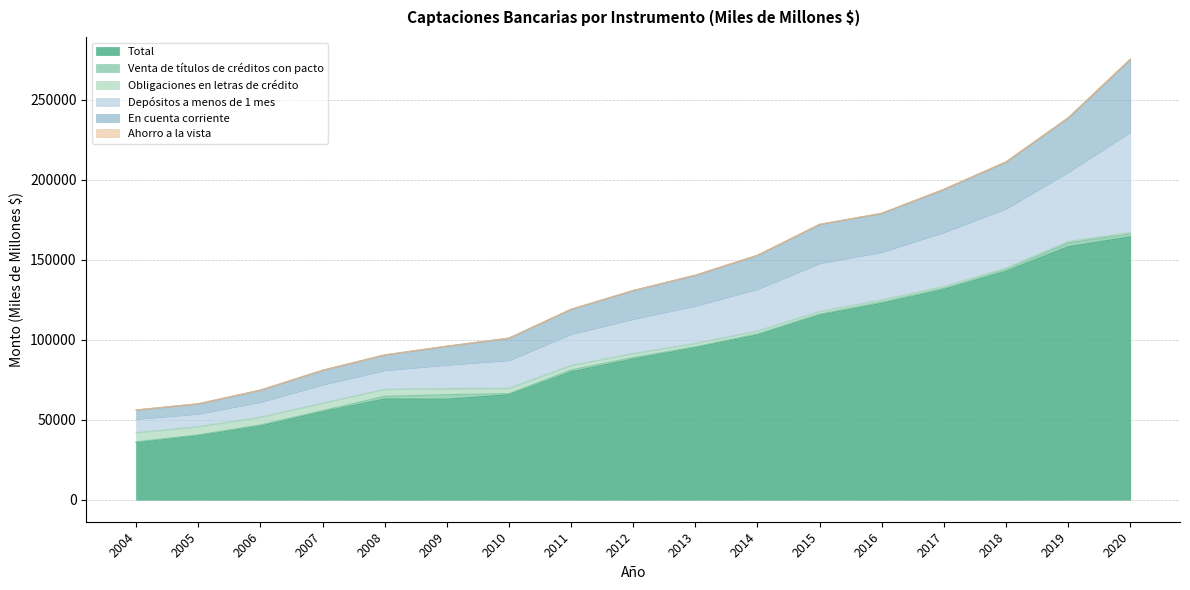

What is the minimum value for Total?

35736